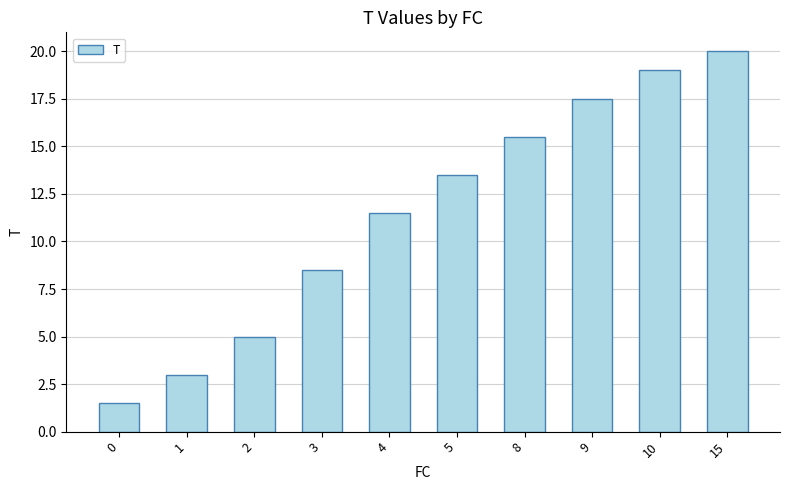

How many bars are there in total?

10